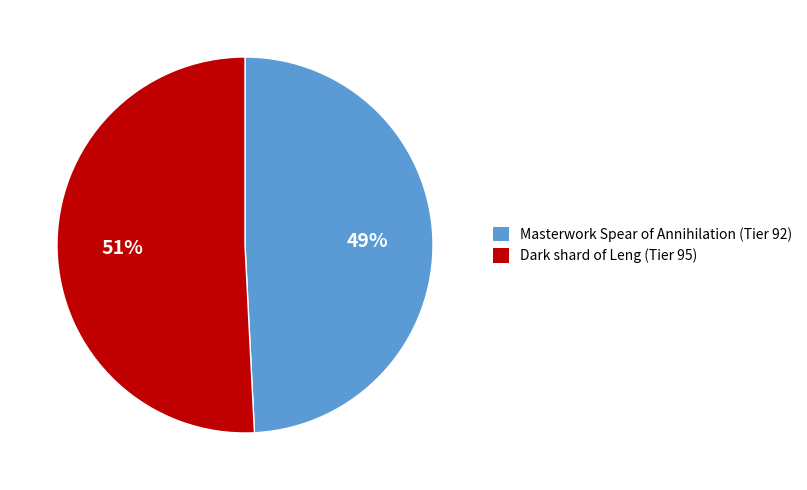

To the nearest percent, what percentage of the pie is Dark shard of Leng?

51%